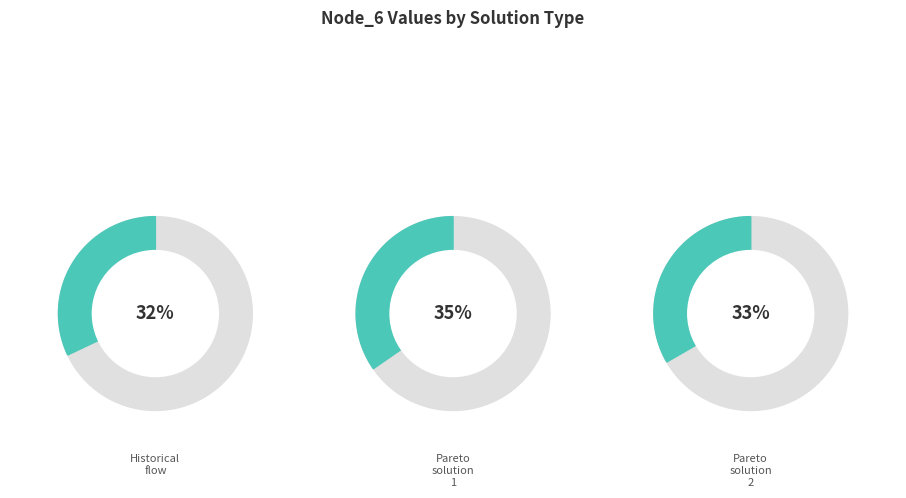

How many segments does this pie chart have?

3